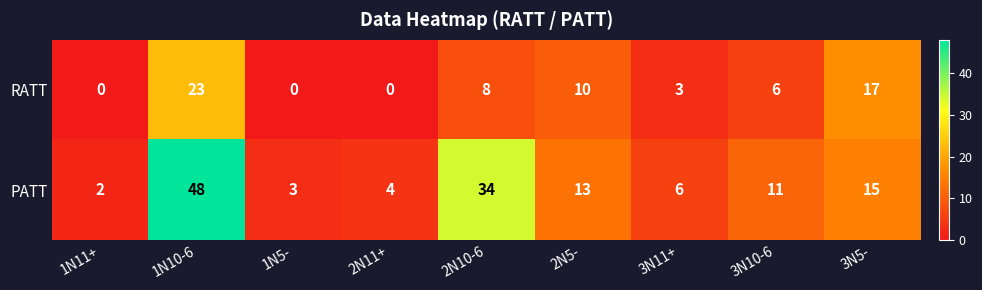

Which series has the largest range (max minus min)?

PATT